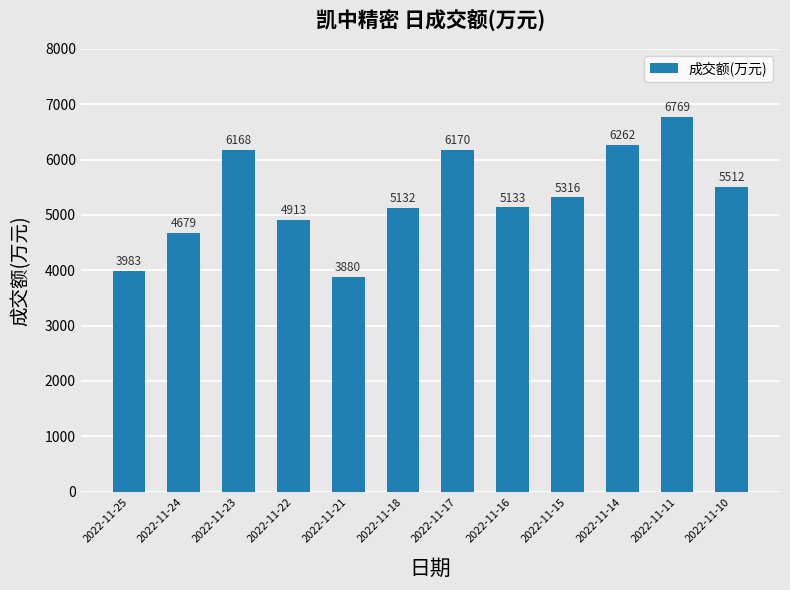

The chart shows a value of 3983 at 2022-11-25. True or false?

True